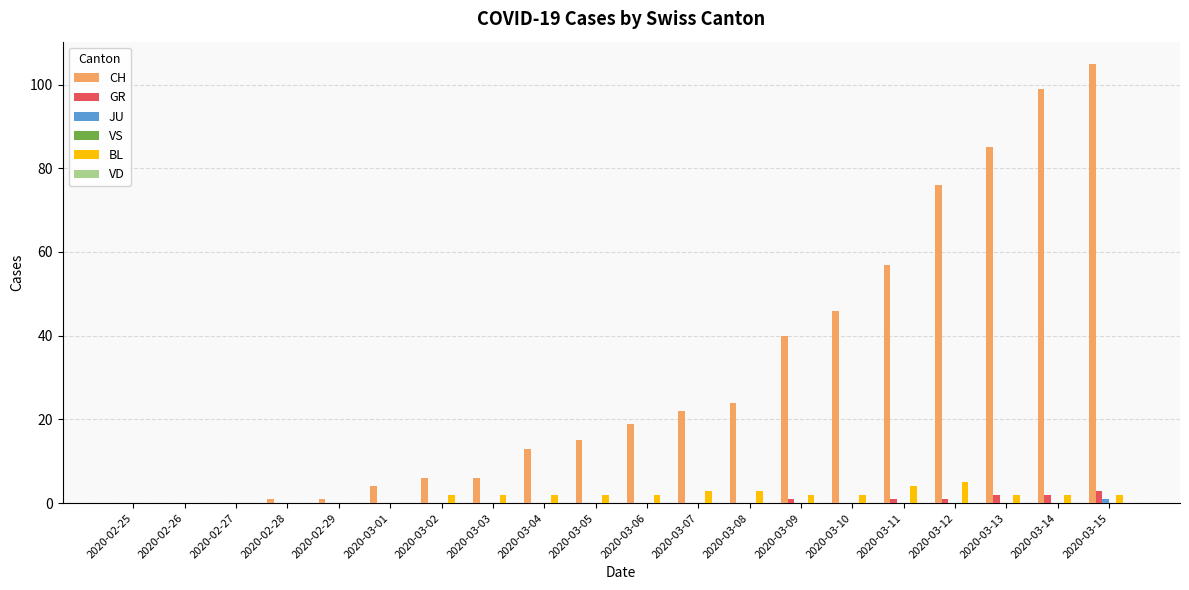

How many categories are shown in the chart?

20